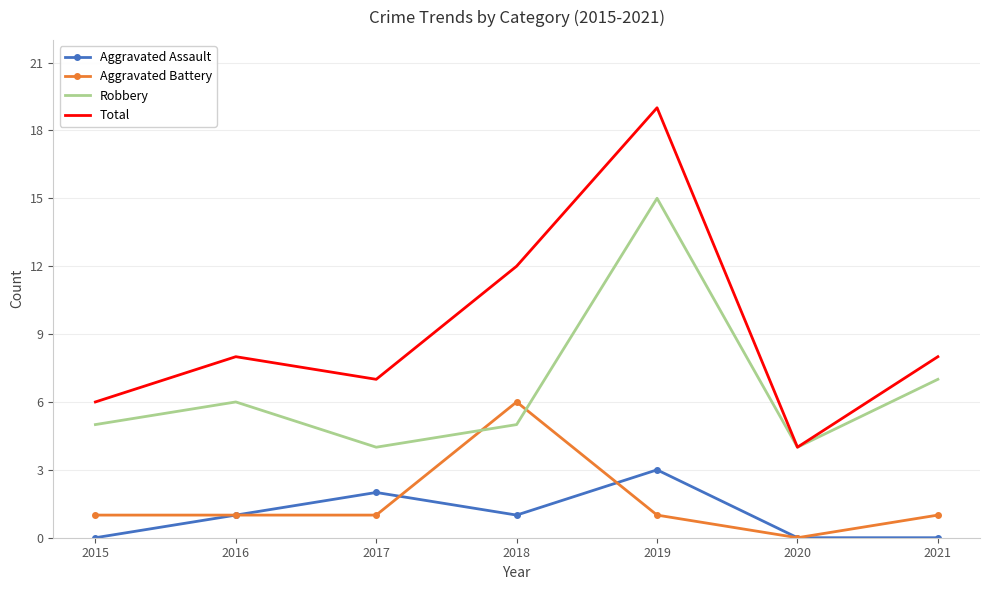

What is the average value of the Total series?

9